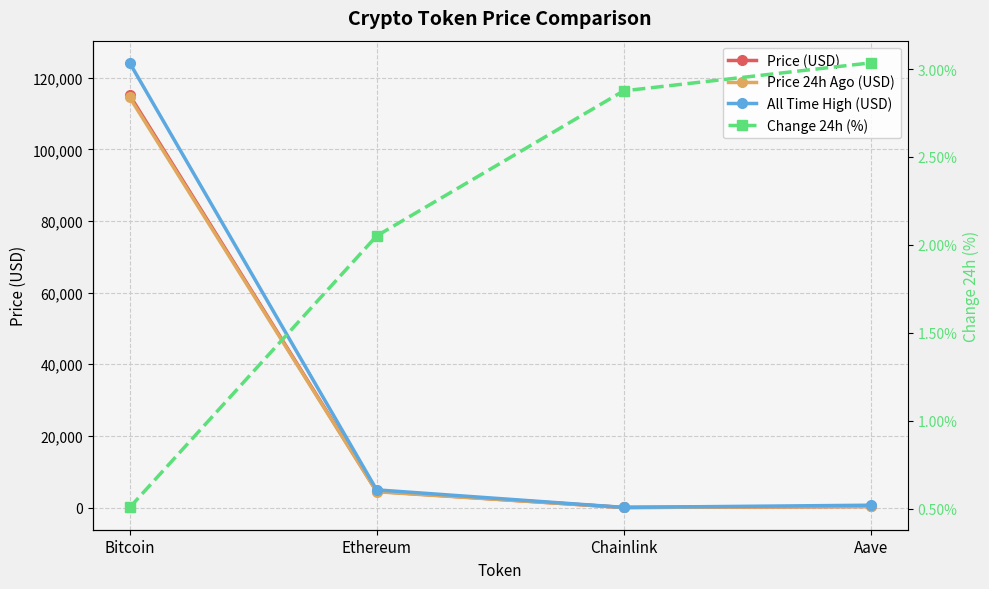

Reading left to right, list all the values displayed in this chart.

Price (USD): 115075.0	4519.1	24.3	313.0
Price 24h Ago (USD): 114491.0	4426.4	23.6	303.5
All Time High (USD): 124128.0	4946.1	52.7	661.7
Change 24h (%): 0.5	2.1	2.9	3.0